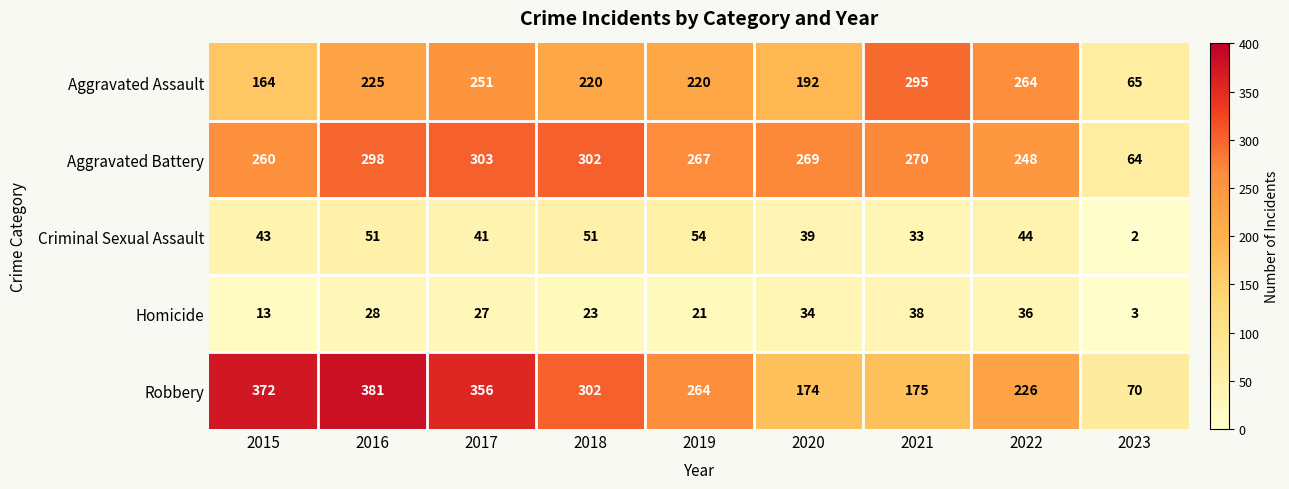

How many data points does each series have?

9